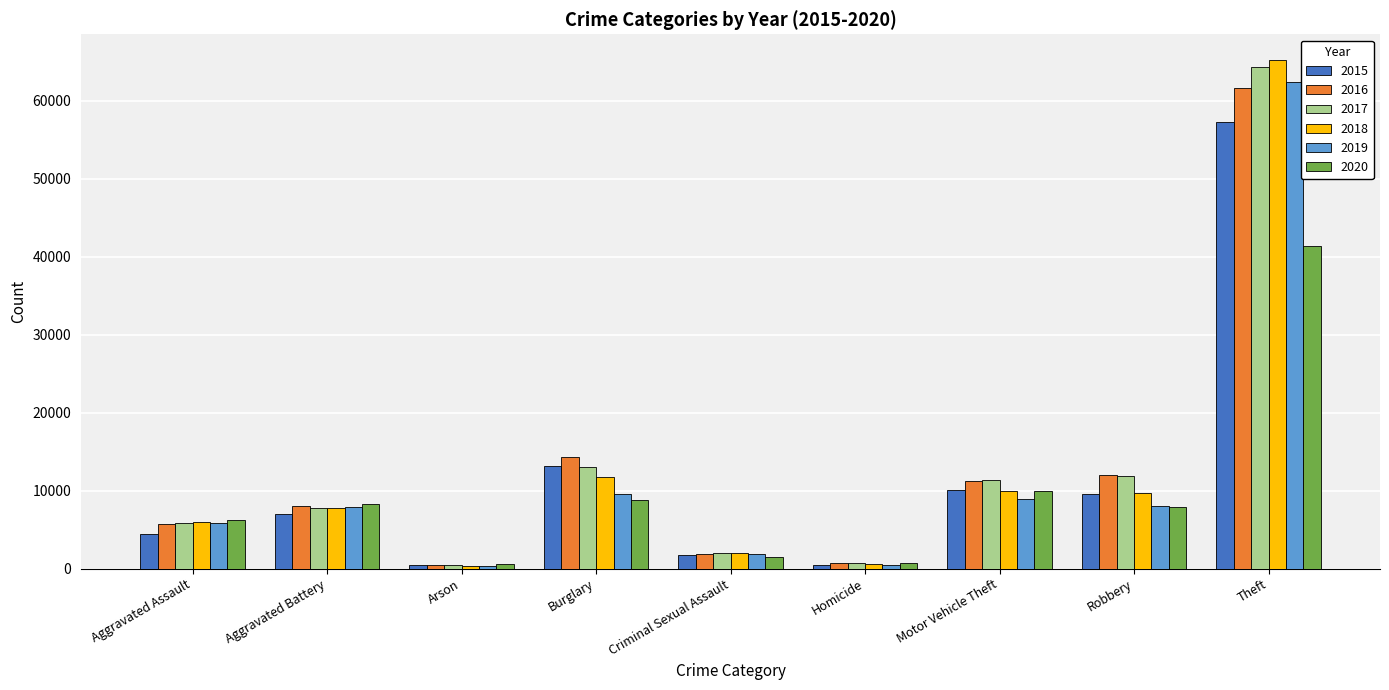

Rank the series by their maximum value, from highest to lowest.

2018, 2017, 2019, 2016, 2015, 2020